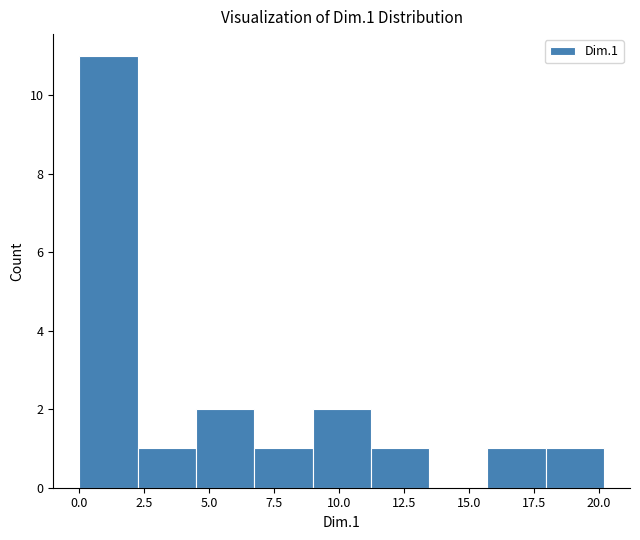

Over which range of the x-axis is the bar tallest?

0.0 to 2.0